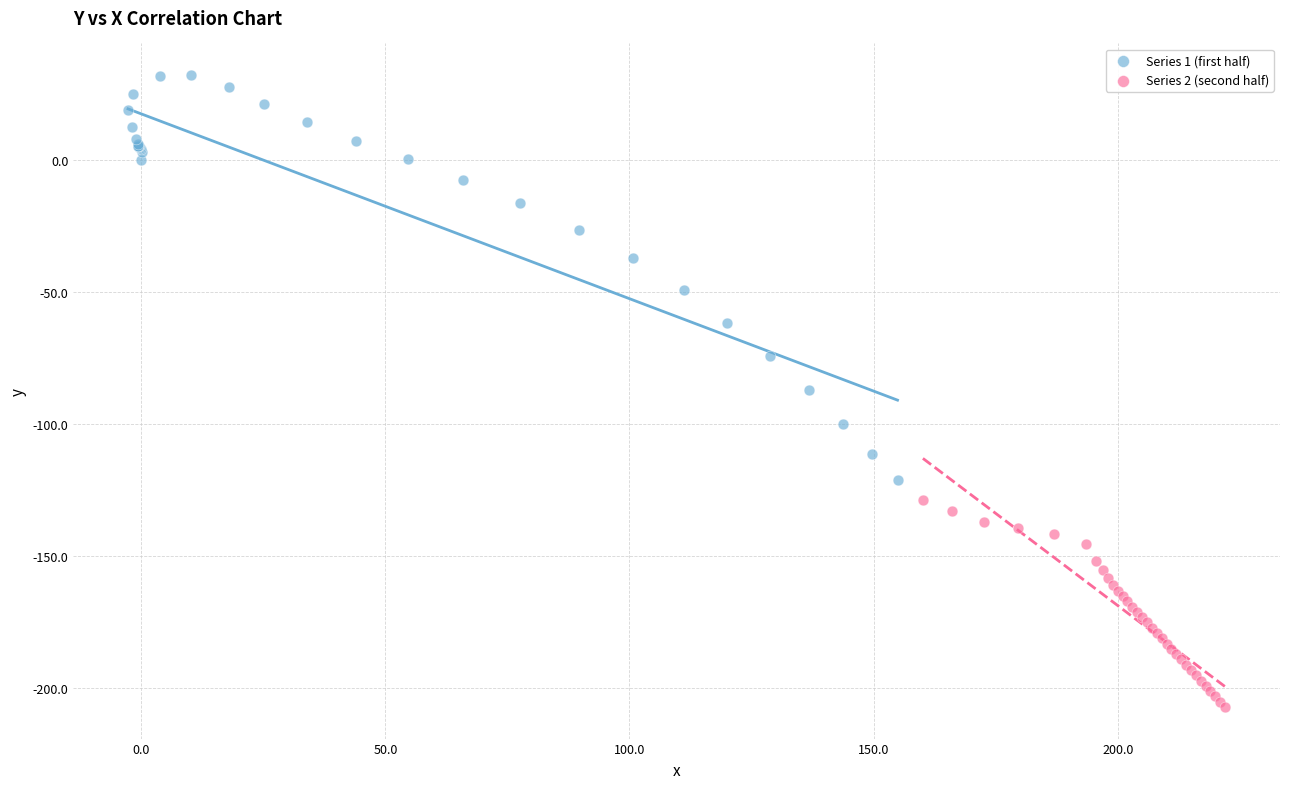

Which series contains the lowest Y value?

Series 2 (second half)